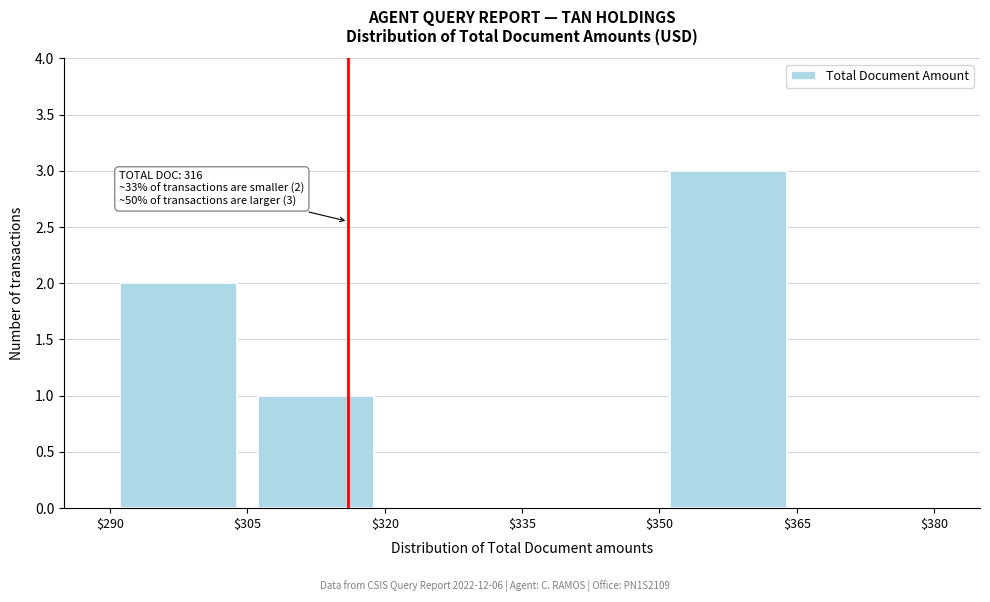

Over which range of the x-axis is the bar tallest?

$350 to $365